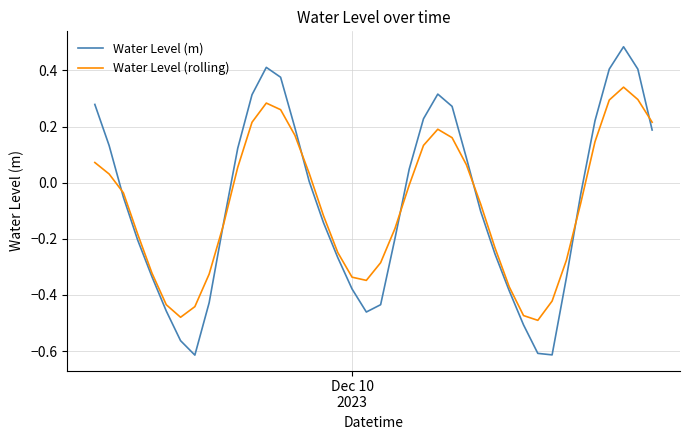

Which series has the widest spread of values?

Water Level (m)